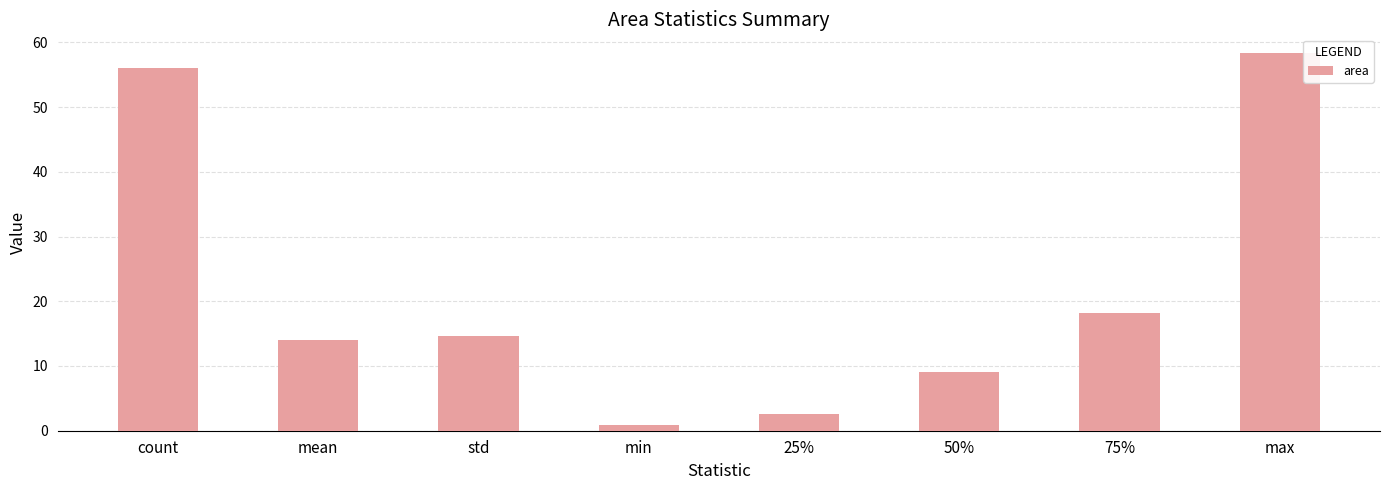

What is the smallest value displayed?

0.9